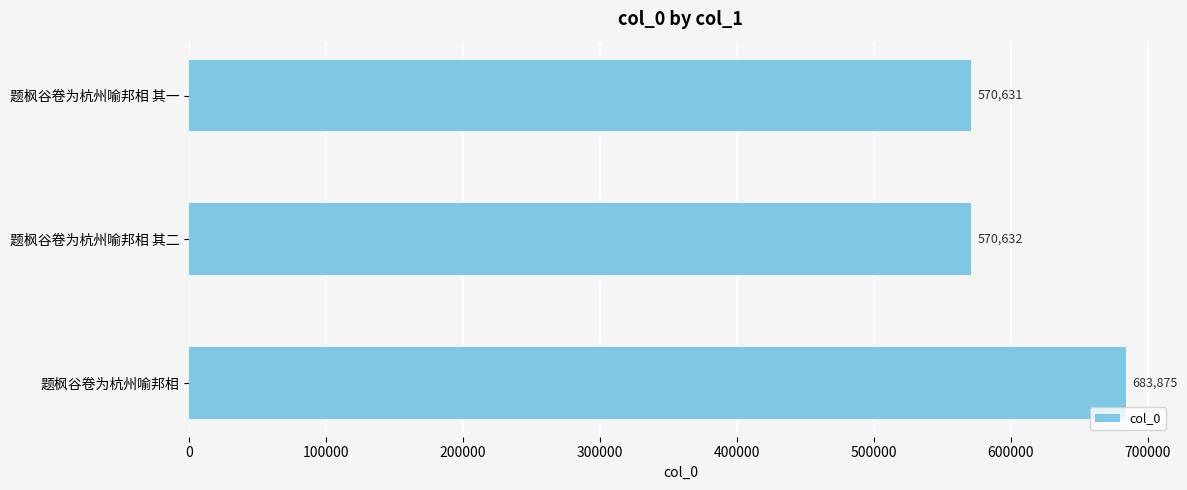

At which label is the value closest to 627253?

题枫谷卷为杭州喻邦相 其二